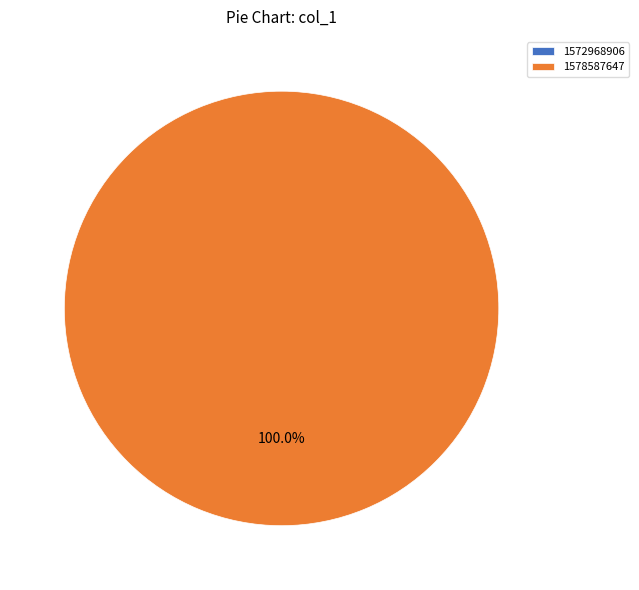

Which category has the smallest portion of the pie?

1572968906